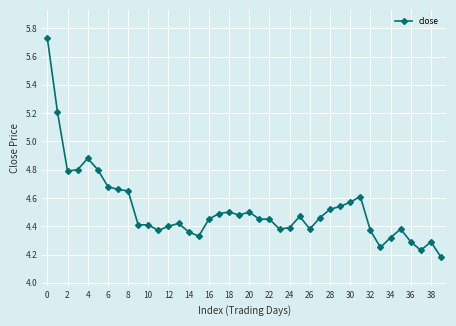

What is the difference between the second highest and minimum values?

1.0